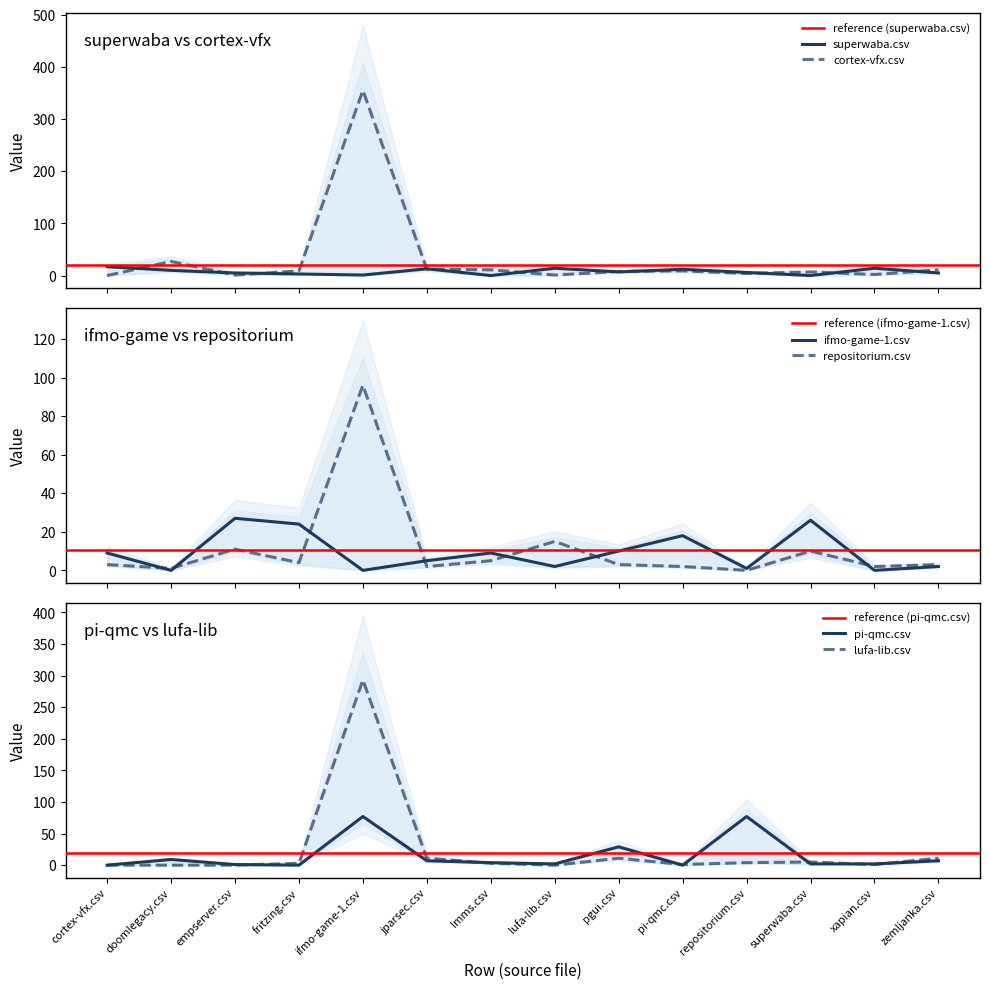

What is the spread (max minus min) of values at xapian.csv?

14